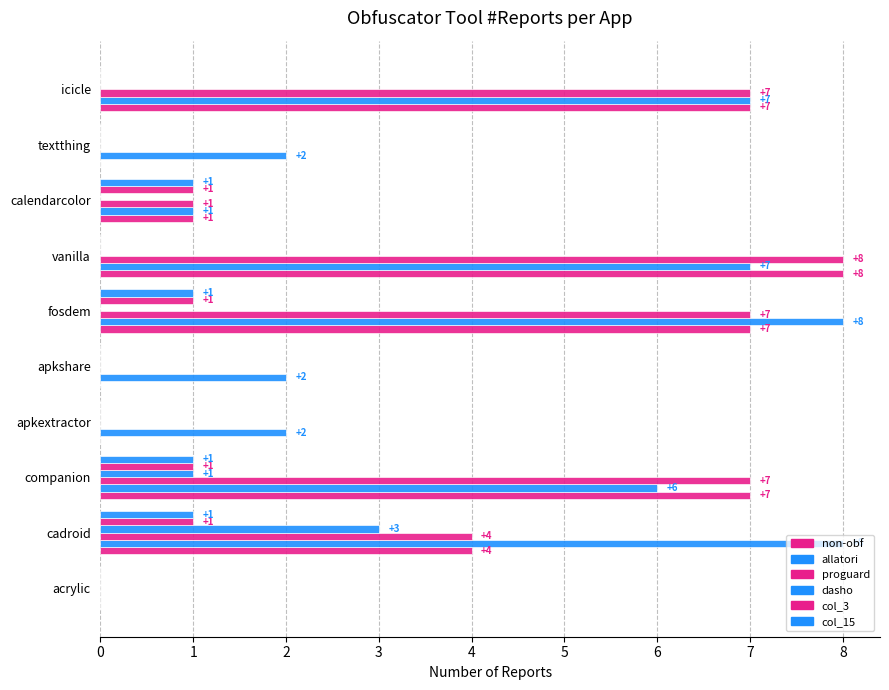

How many values in allatori are above zero?

9